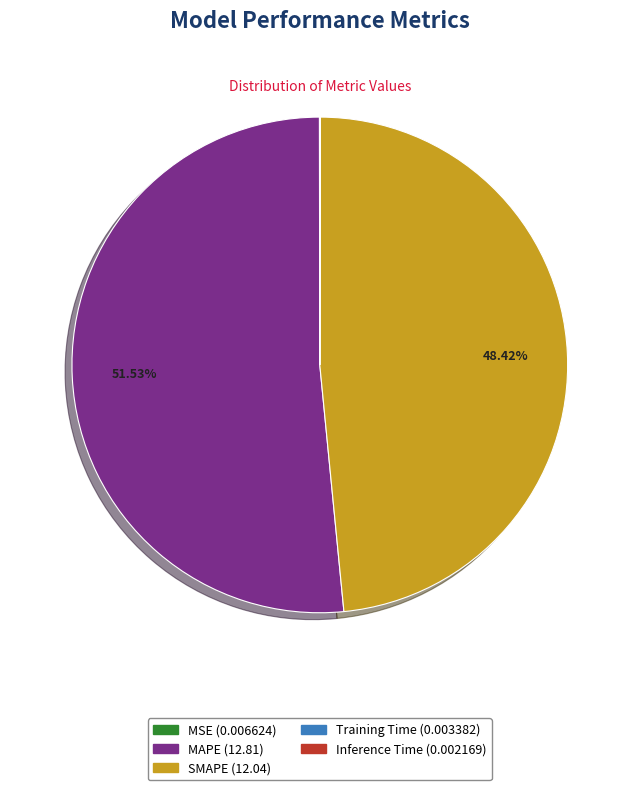

Which slice represents more than half of the pie?

MAPE